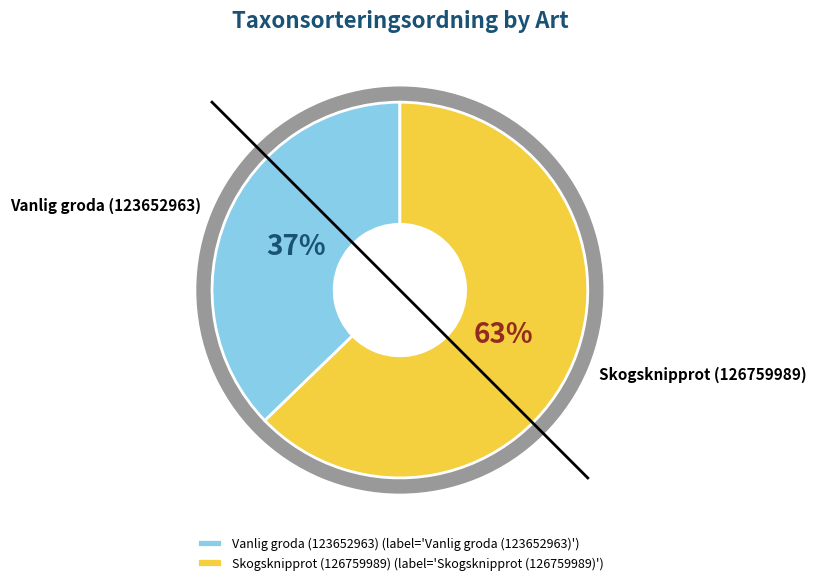

To the nearest percent, what is the difference between the Skogsknipprot (126759989) and Vanlig groda (123652963) slice percentages?

26%